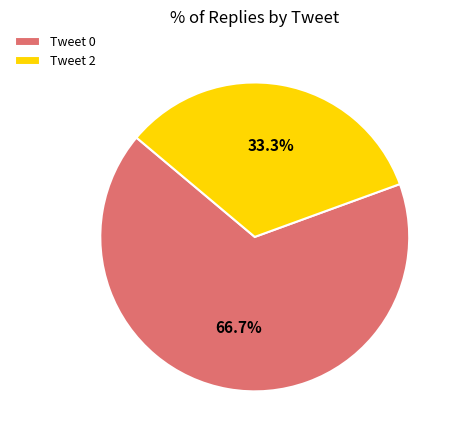

Is it true that Tweet 0 is 67% of the pie?

True